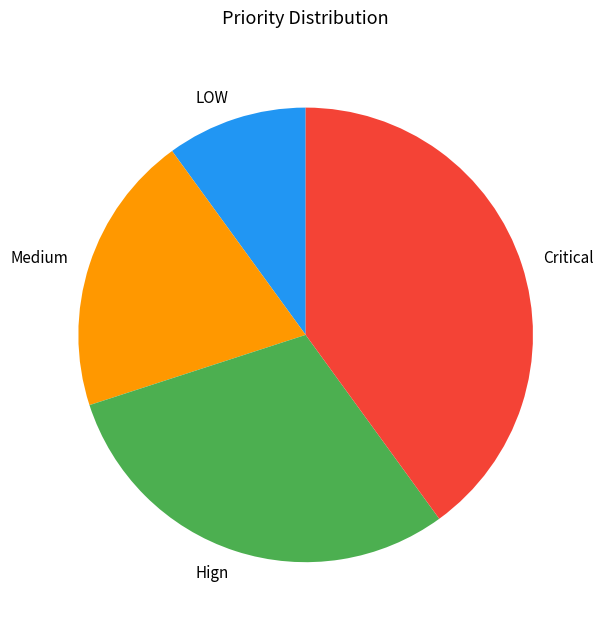

Does Critical represent more than half of the total?

No